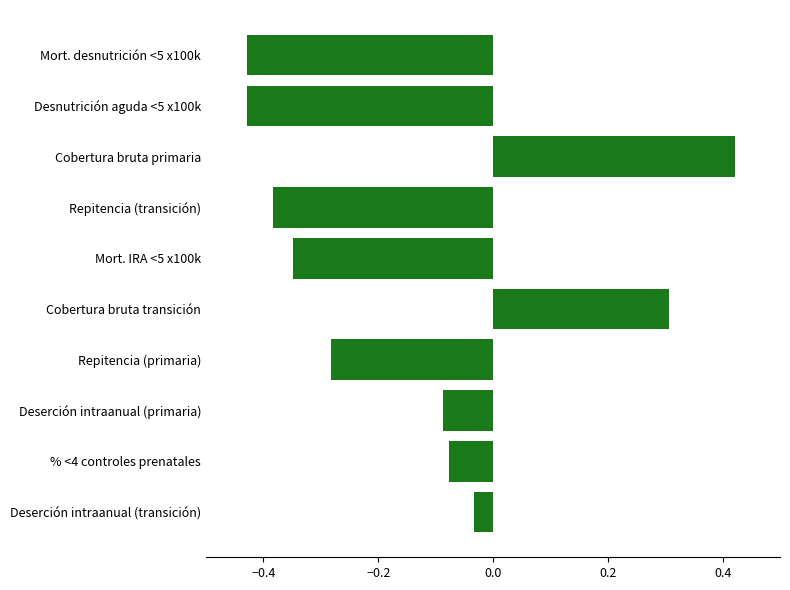

Where is the data nearest to the value 0?

Deserción intraanual (transición)